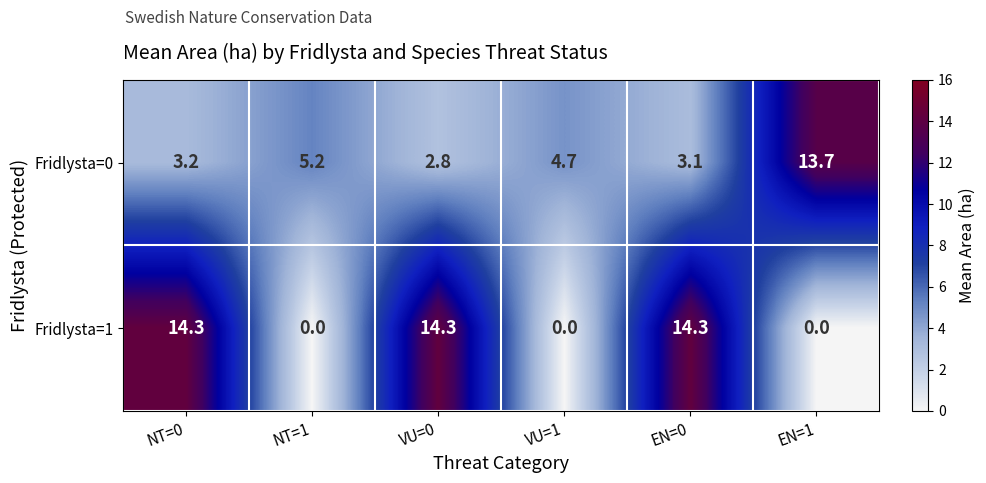

Rank the series at VU=0 from lowest to highest value.

Fridlysta=0, Fridlysta=1